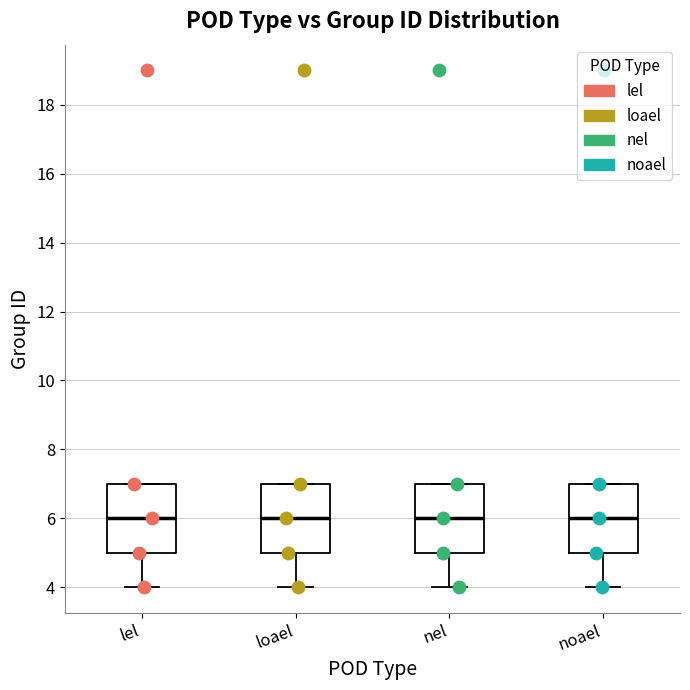

Where does the median line of the box for noael sit on the y-axis? The values are not printed on the chart, so give them approximately, as read against the axis.

6